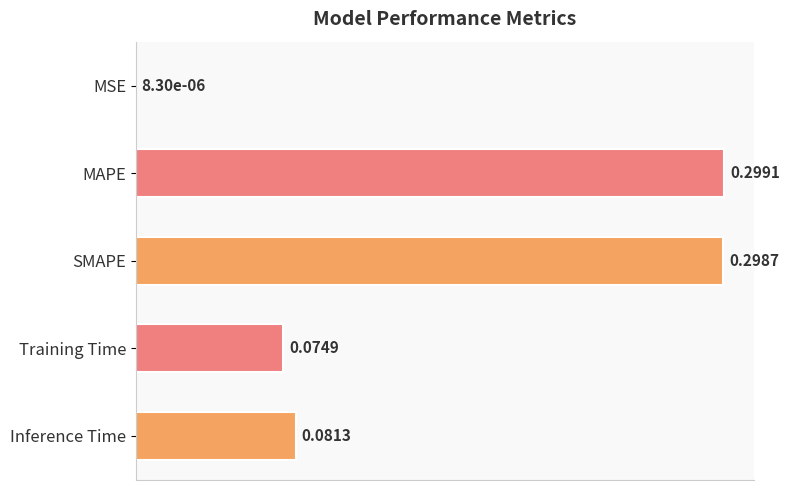

What is the sum of all values?

0.8